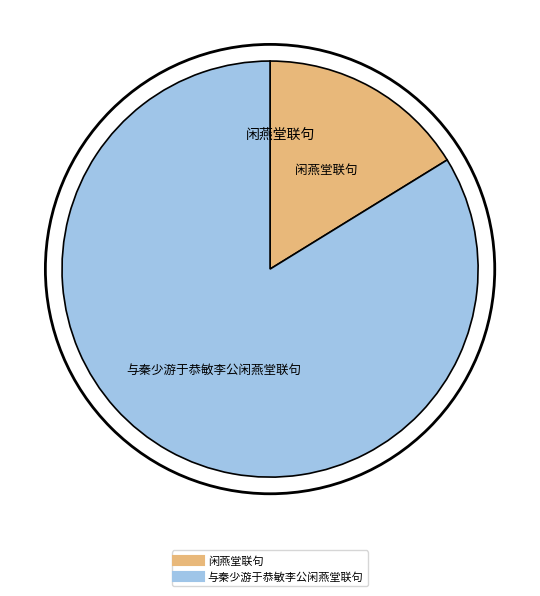

Between 与秦少游于恭敏李公闲燕堂联句 and 闲燕堂联句, which is larger?

与秦少游于恭敏李公闲燕堂联句